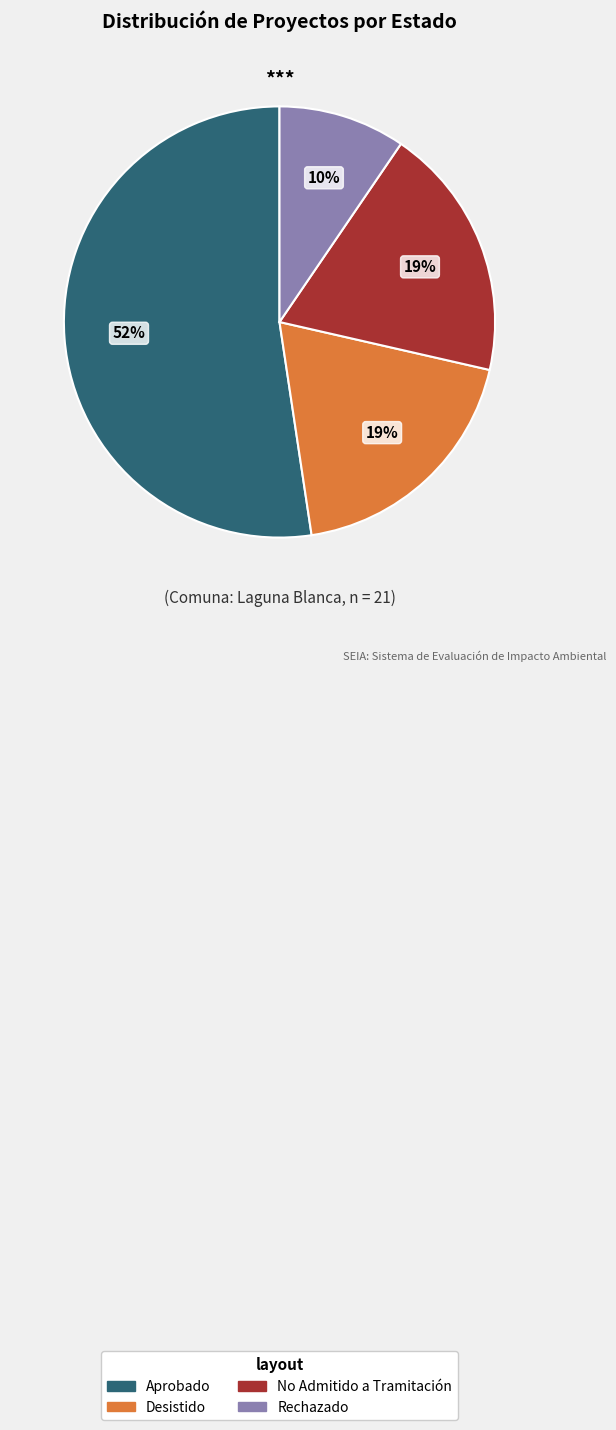

To the nearest percent, what percentage of the pie is Desistido?

19%